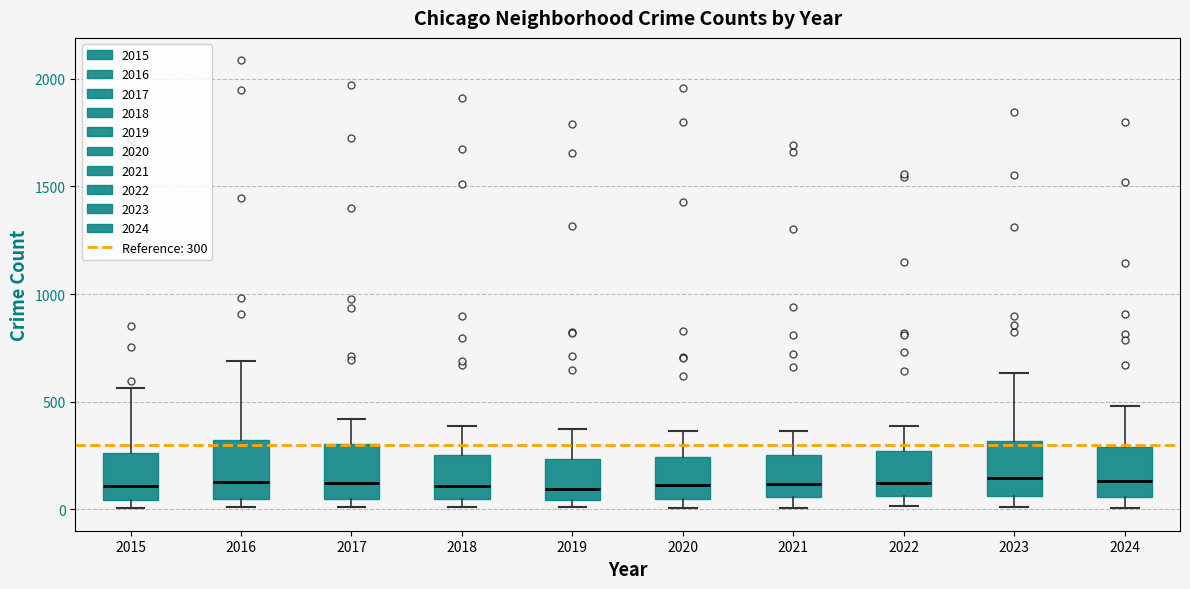

Reading left to right, transcribe this box plot: for each box, give where its median line is, the range the box spans, and where its two whiskers end, as read against the y-axis. The values are not printed on the chart, so give them approximately, as read against the axis.

2015: median 100, box 50 to 250, whiskers 0 to 550
2016: median 150, box 50 to 300, whiskers 0 to 700
2017: median 100, box 50 to 300, whiskers 0 to 400
2018: median 100, box 50 to 250, whiskers 0 to 400
2019: median 100, box 50 to 250, whiskers 0 to 400
2020: median 100, box 50 to 250, whiskers 0 to 350
2021: median 100, box 50 to 250, whiskers 0 to 350
2022: median 100, box 50 to 250, whiskers 0 to 400
2023: median 150, box 50 to 300, whiskers 0 to 650
2024: median 150, box 50 to 300, whiskers 0 to 500